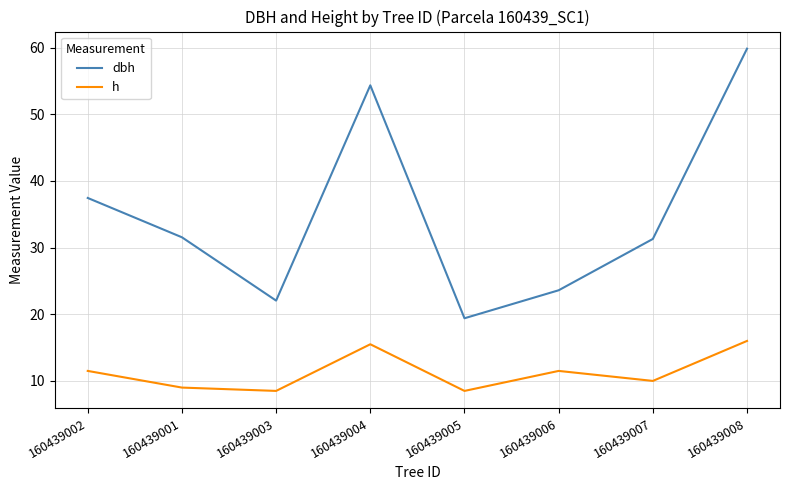

List the series in order of their overall mean, highest first.

dbh, h